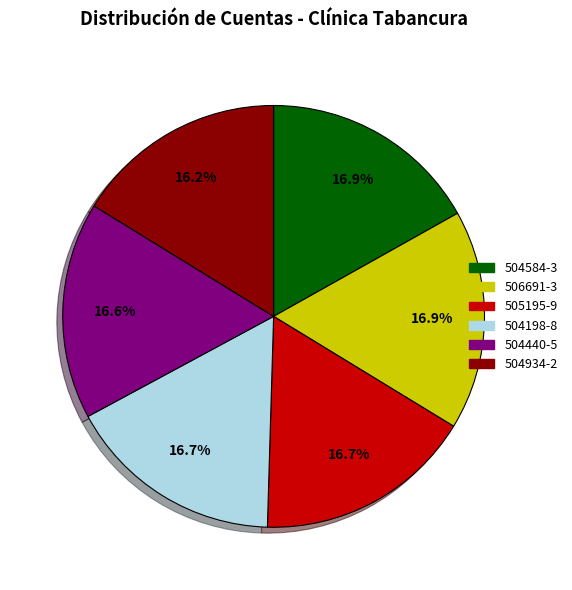

To the nearest percent, what is the average slice percentage?

17%